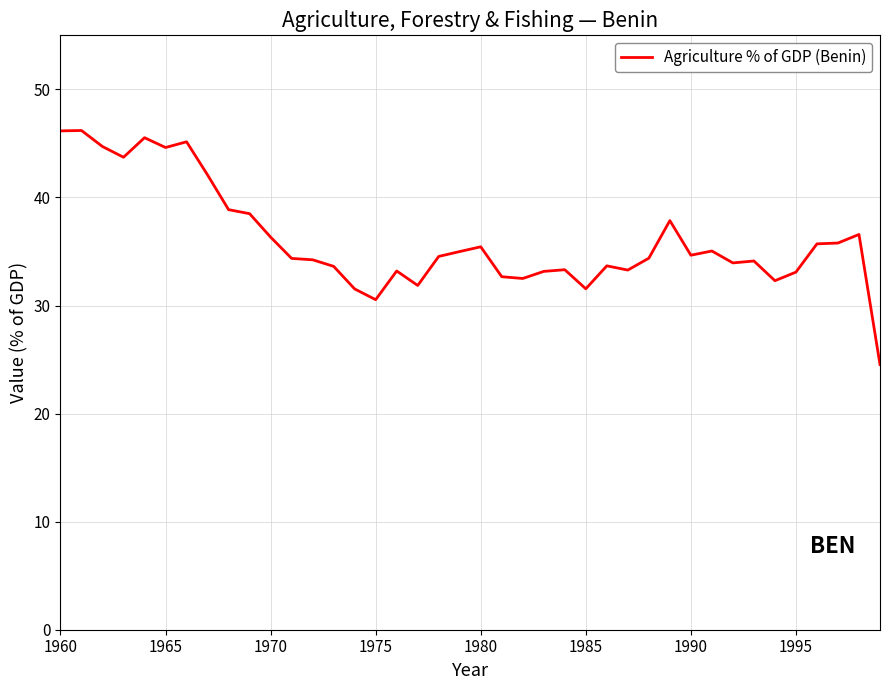

What is the maximum value shown in the chart?

46.2